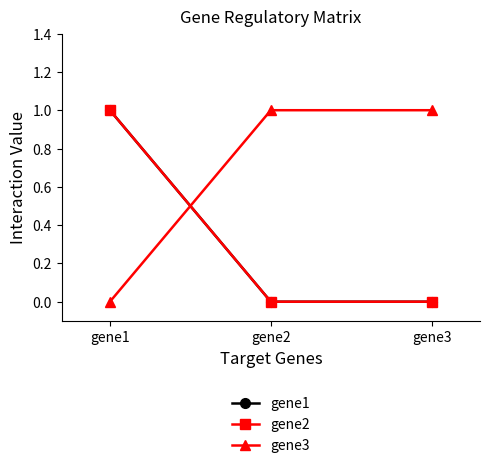

Does the chart have visible grid lines?

No